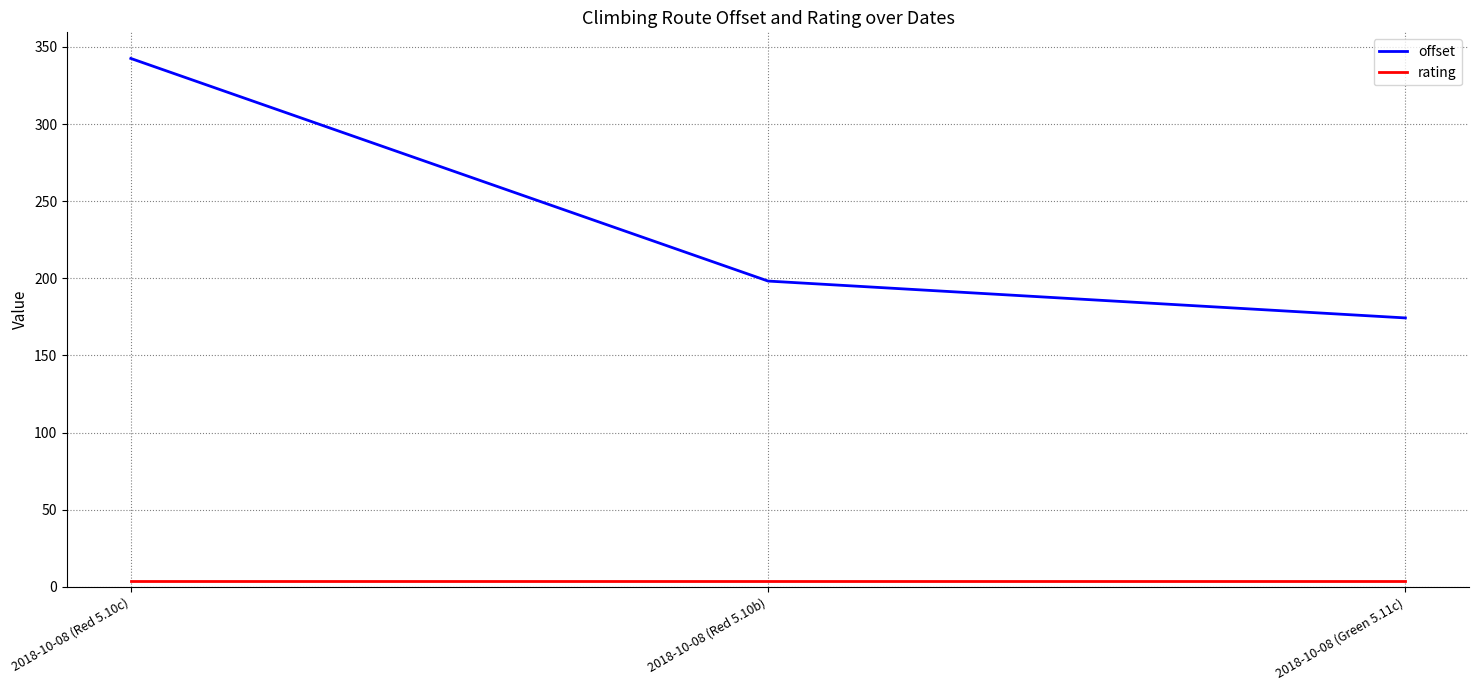

Does the chart display data point markers on the line(s)?

No